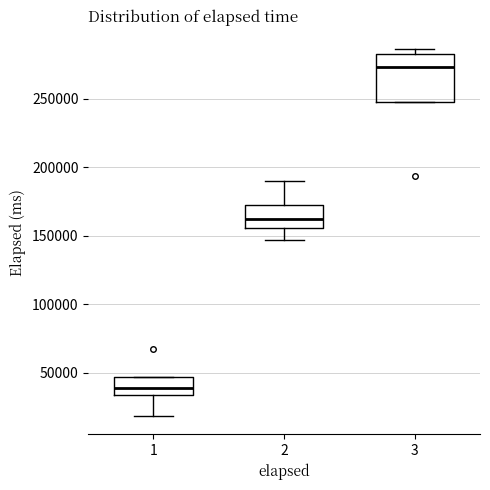

Comparing the boxes themselves (not the whiskers), which one is the tallest?

3